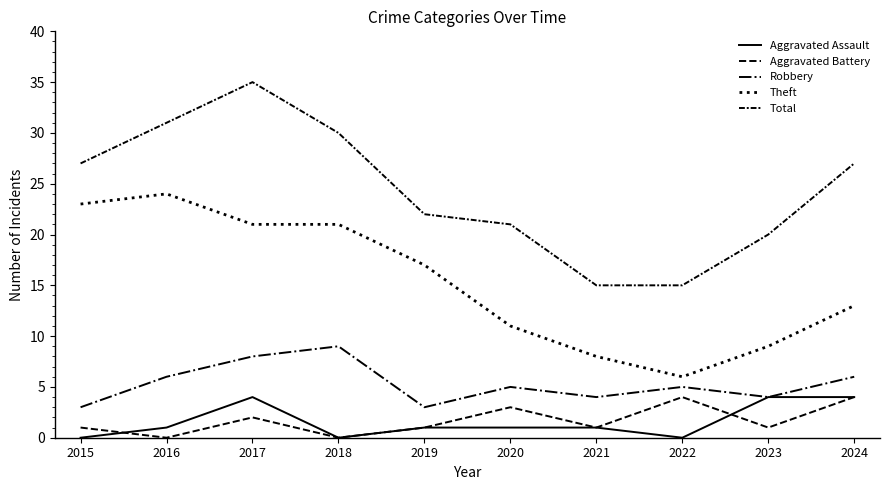

What is the total value across all series at 2024?

54